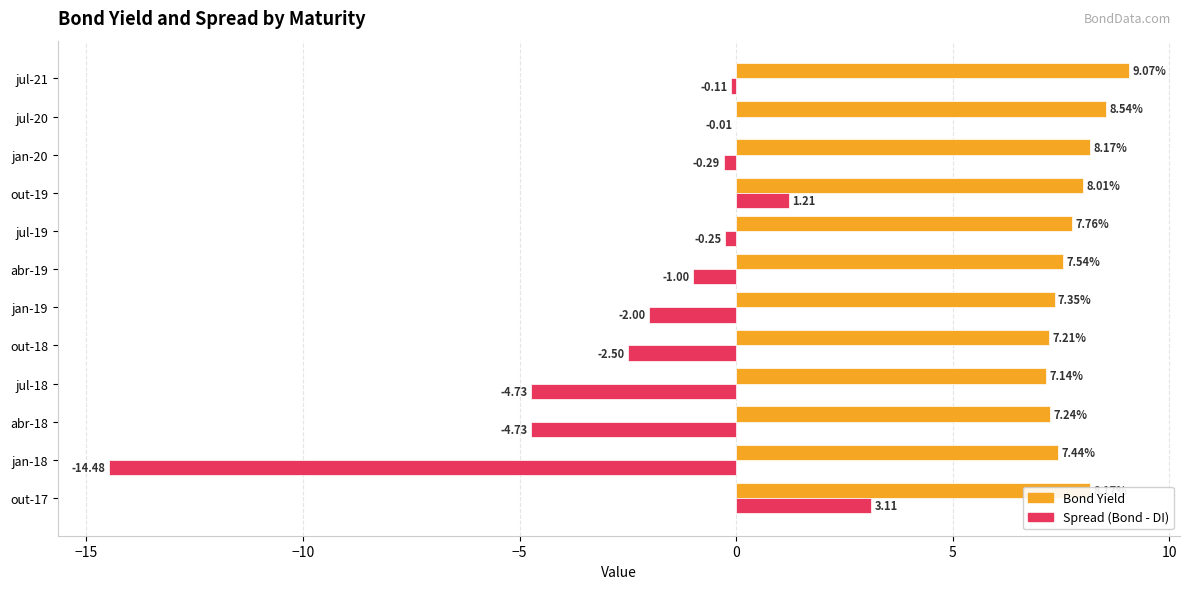

Between abr-18 and jul-18, which series saw the biggest shift?

Bond Yield